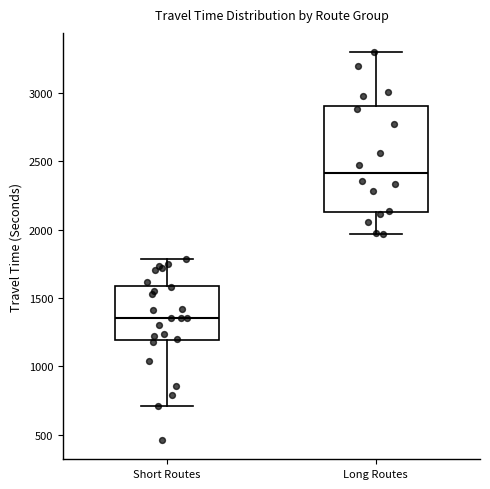

Where does the upper whisker of the box for Long Routes end on the y-axis? The values are not printed on the chart, so give them approximately, as read against the axis.

3300